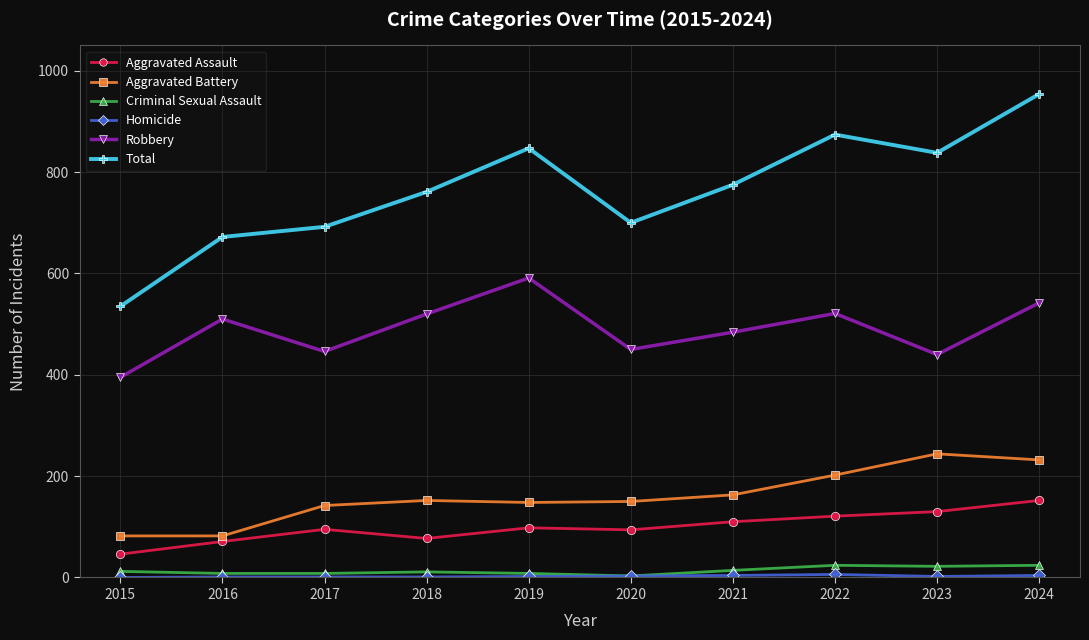

At which label does Total reach its minimum?

2015